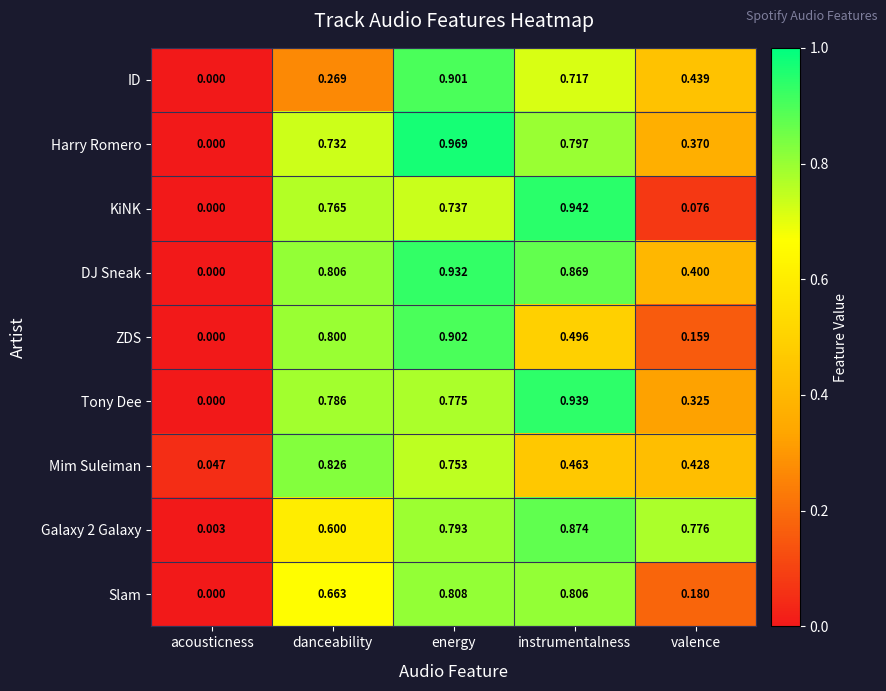

At which label is Harry Romero closest to 0?

acousticness